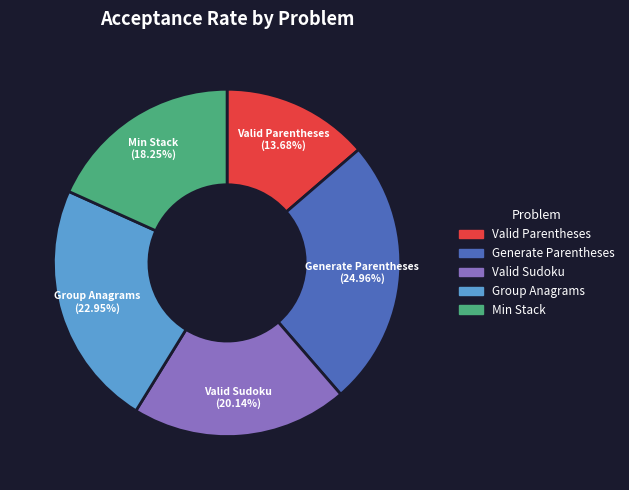

How many slices are in this pie chart?

5